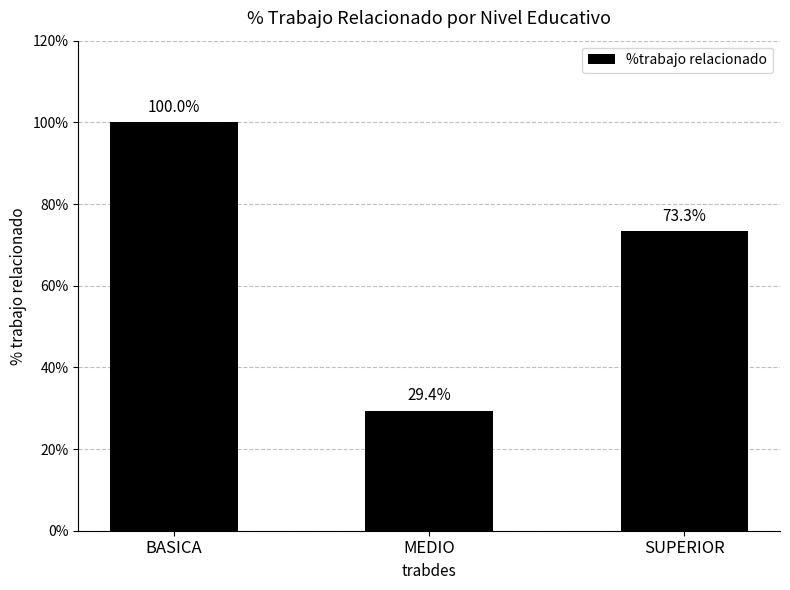

What is the approximate value at MEDIO?

29.4